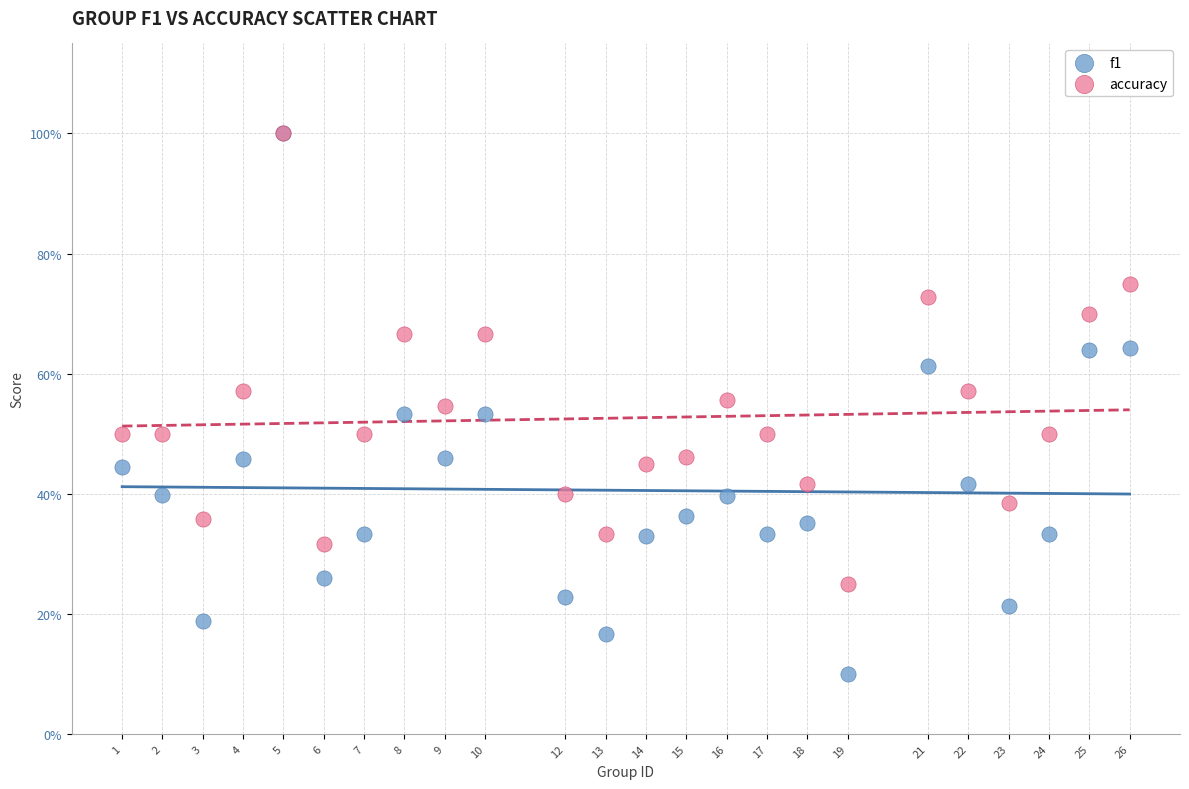

Which series has the largest Y range (max minus min)?

f1